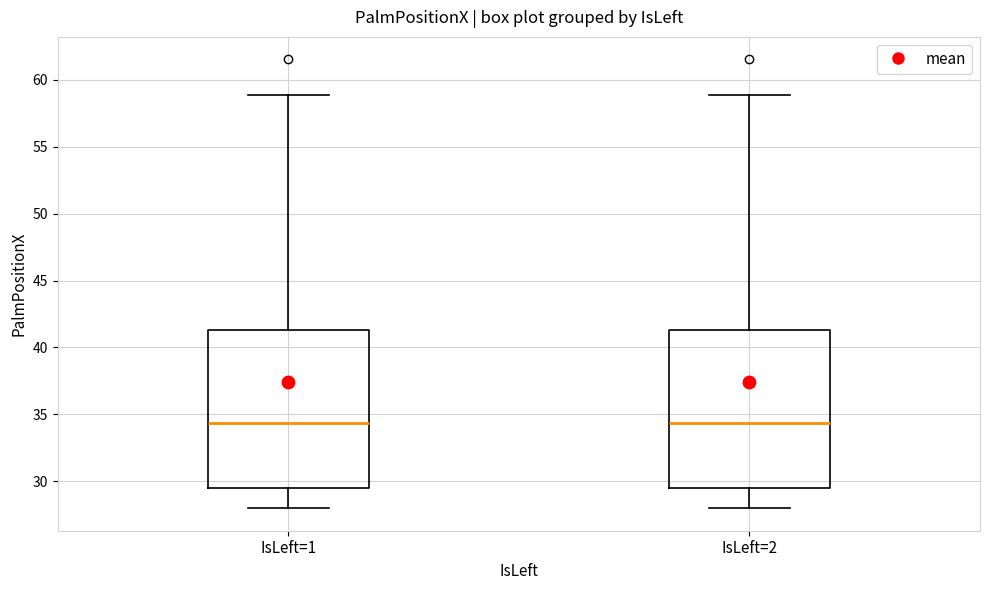

Reading left to right, read every box against the y-axis: the position of its median line, the range the box covers, and the ends of its whiskers. The values are not printed on the chart, so give them approximately, as read against the axis.

IsLeft=1: median 34.5, box 29.5 to 41.5, whiskers 28.0 to 59.0
IsLeft=2: median 34.5, box 29.5 to 41.5, whiskers 28.0 to 59.0